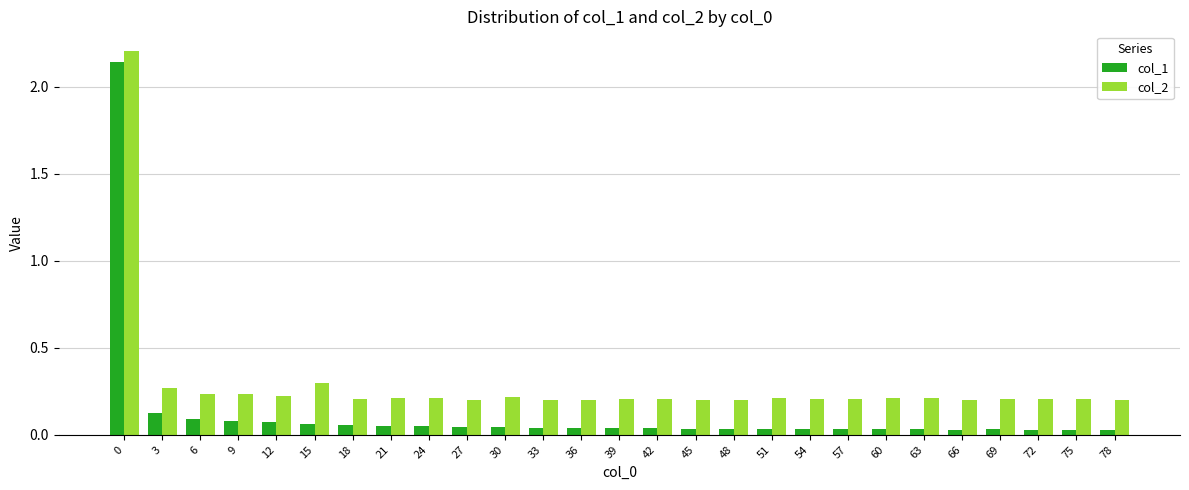

How many categories are shown in the chart?

27